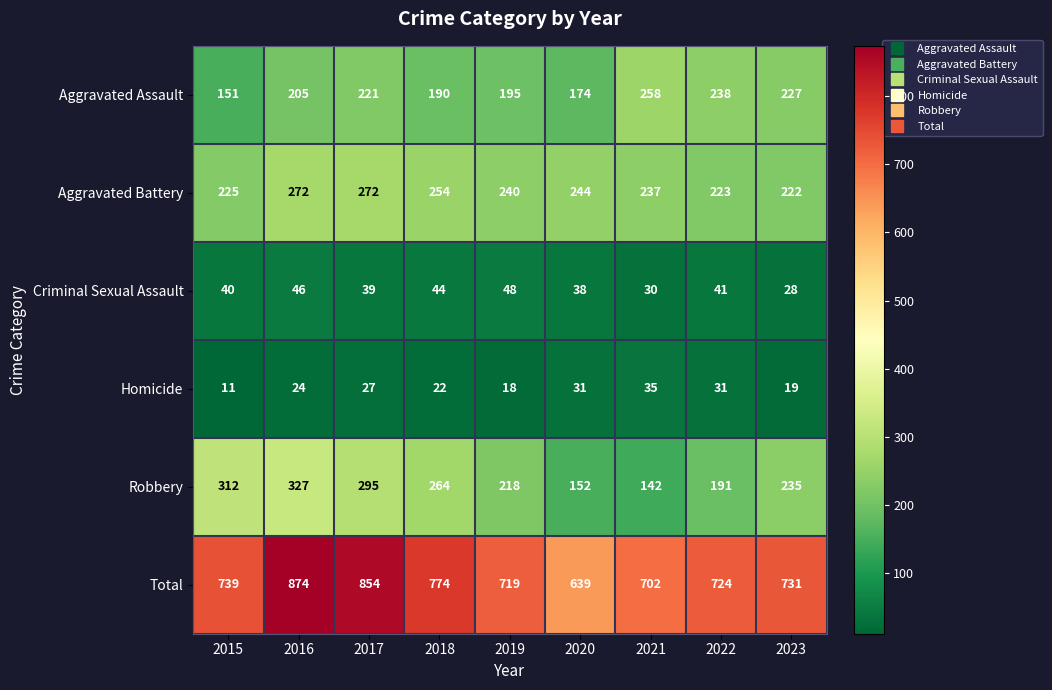

At which label is Aggravated Battery closest to 247?

2020